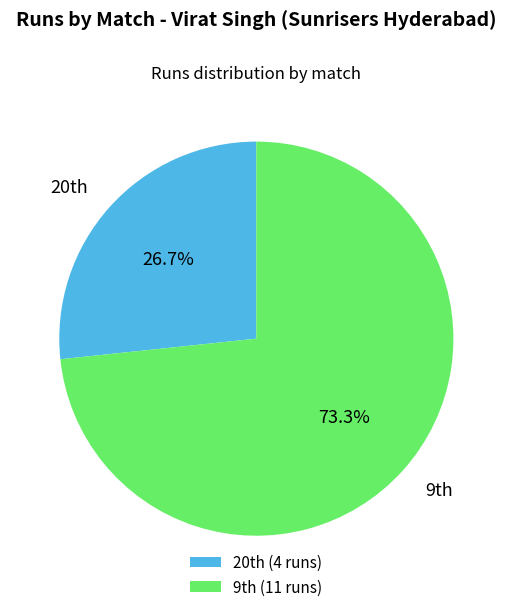

Count the number of slices in the pie.

2